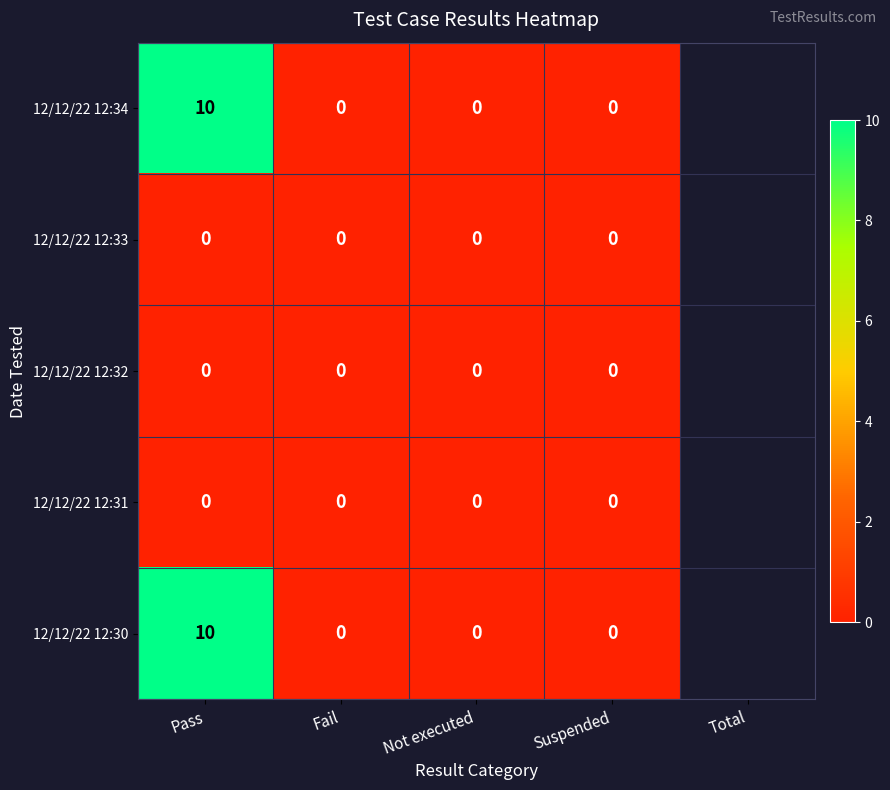

What is the sum of all 12/12/22 12:30 values?

10